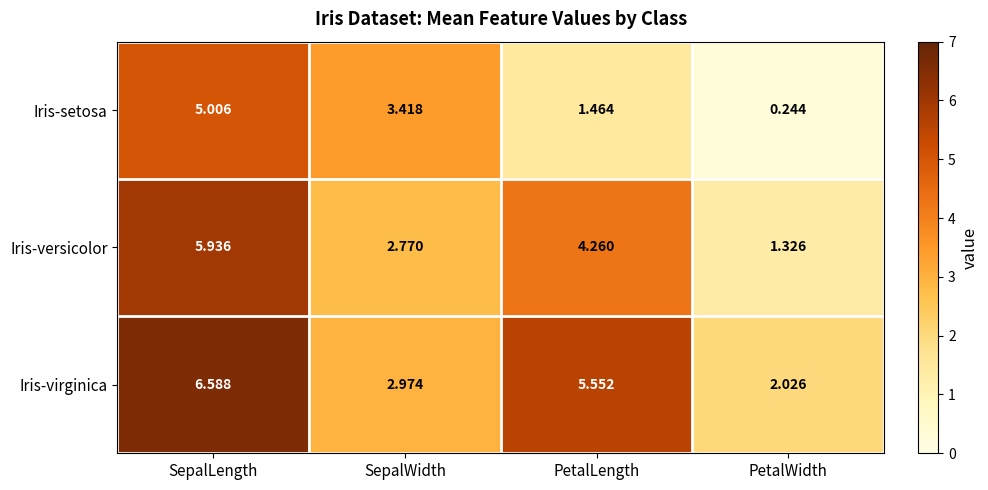

Count the number of categories in the chart.

4